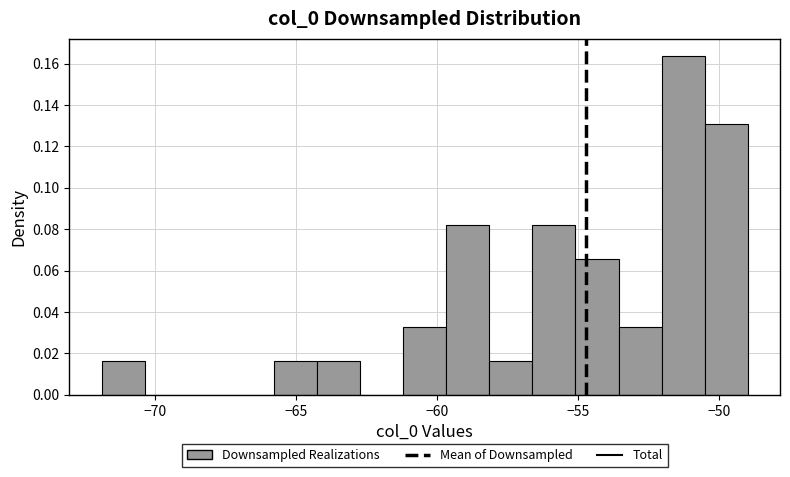

Read against the x-axis, roughly where is the centre of the tallest bar?

-51.5